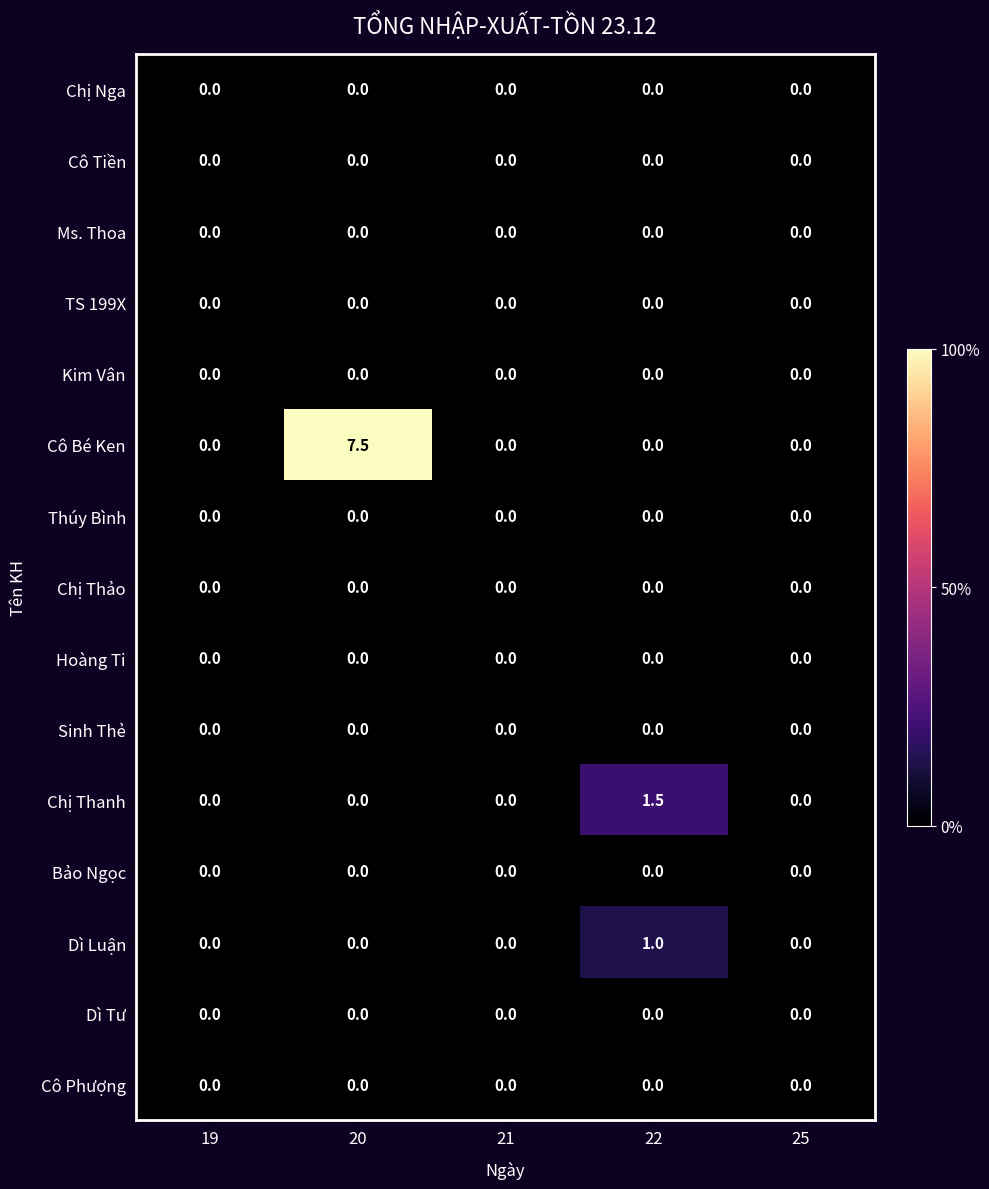

At which label does Cô Bé Ken reach its peak?

20